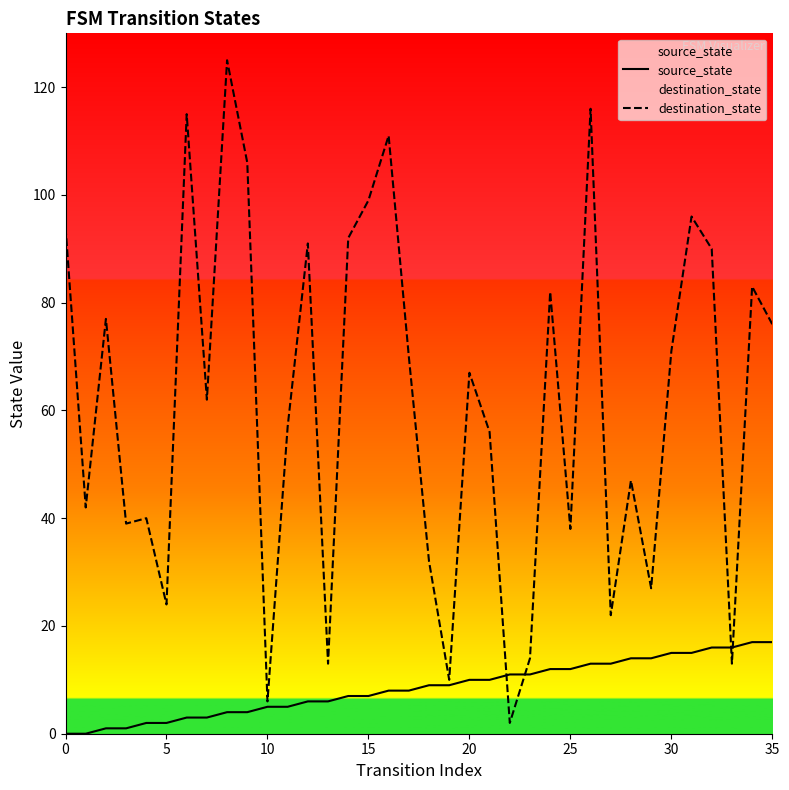

What is the label of the 31st point from the left?

30